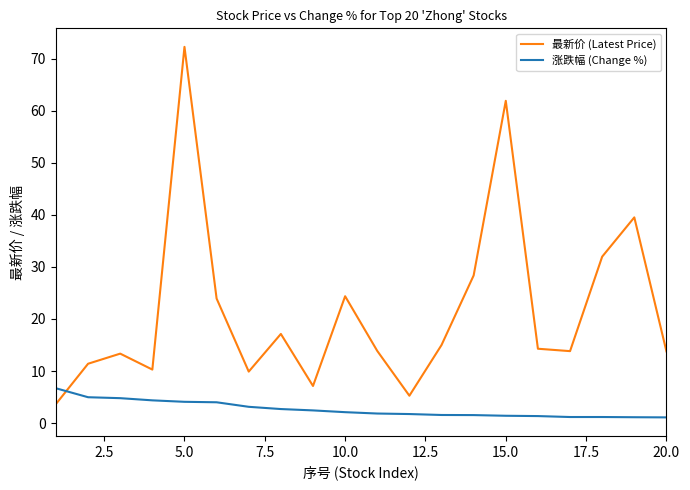

What is the highest value of the 涨跌幅 (Change %) series?

6.7